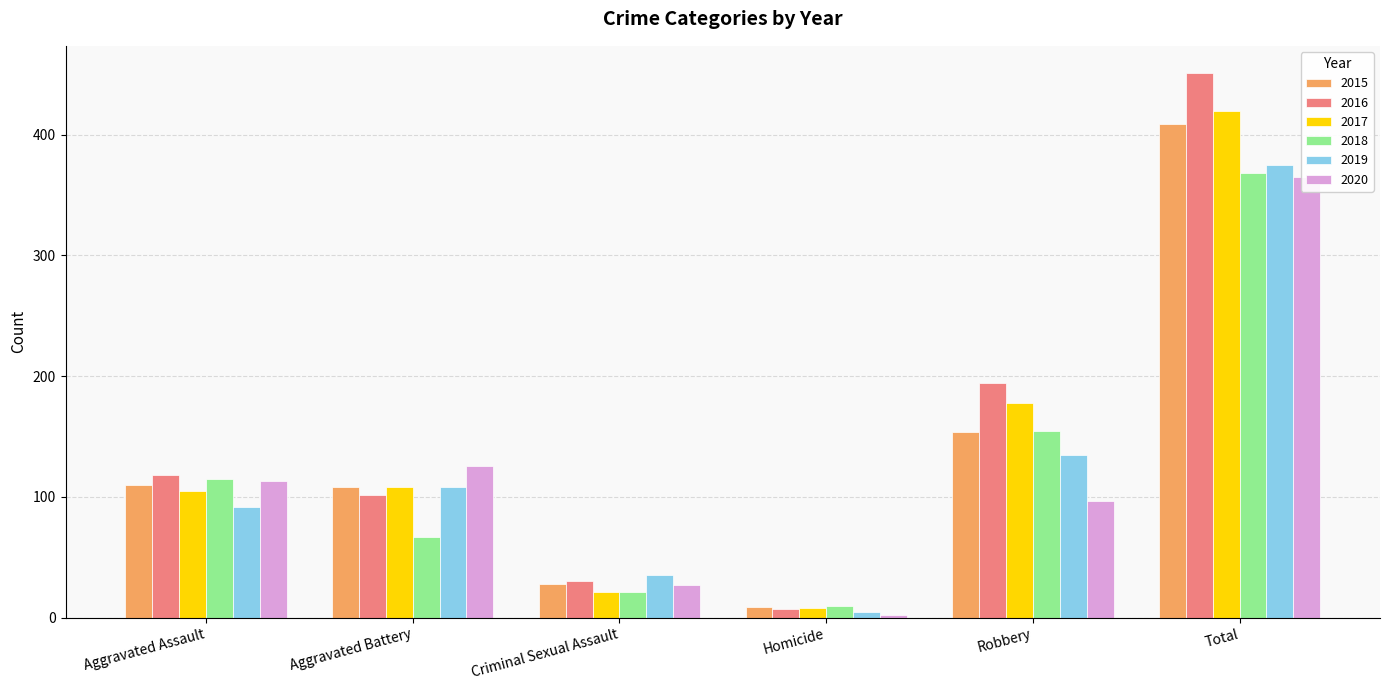

Which series has the largest range (max minus min)?

2016